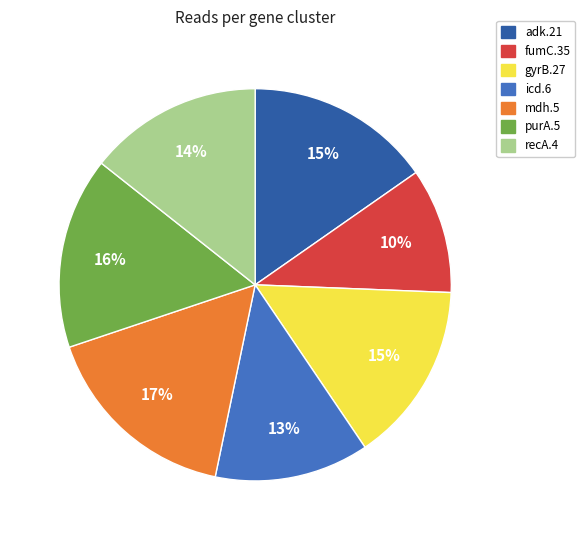

What is the ratio of the value at gyrB.27 to the value at purA.5?

0.9